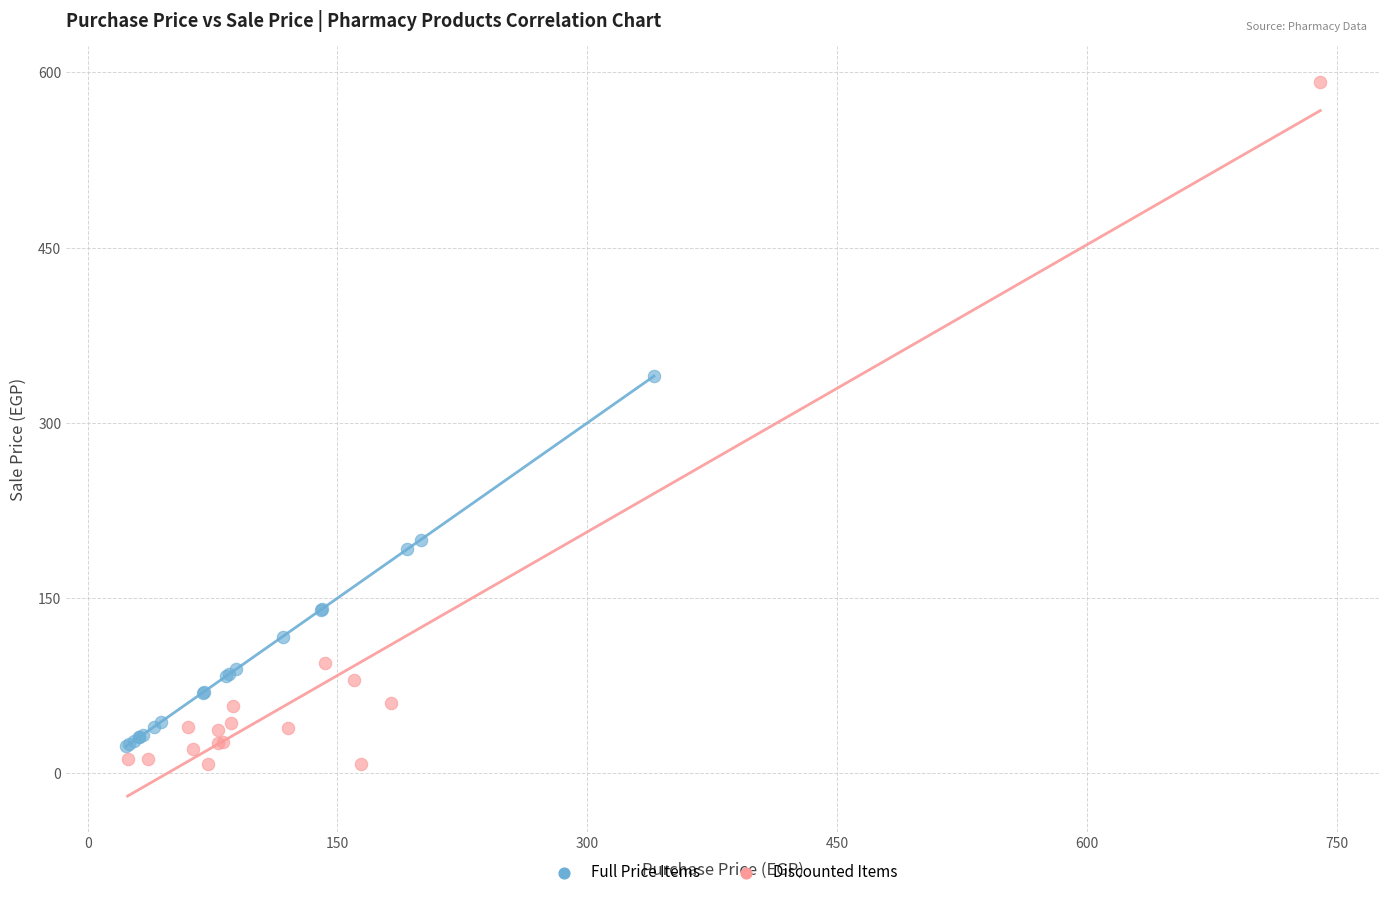

Which series contains the highest Y value?

Discounted Items